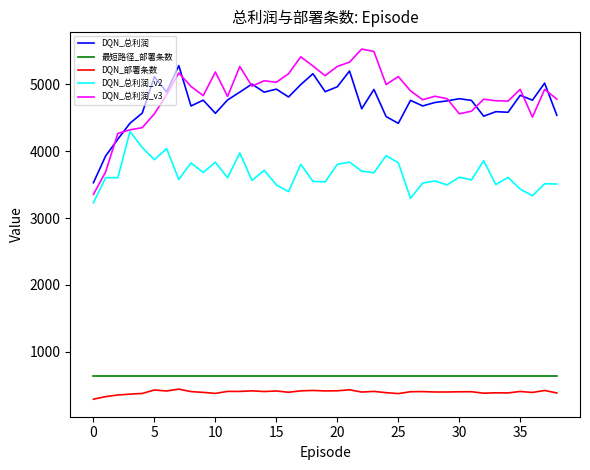

True or false: DQN_部署条数 and DQN_总利润 intersect in this chart.

False